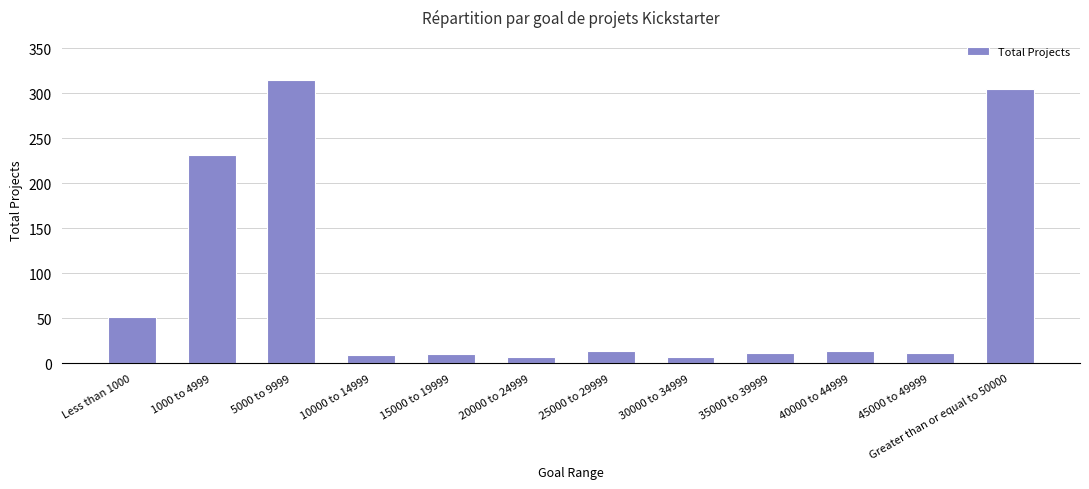

What is the value of the 1st bar from the left?

51